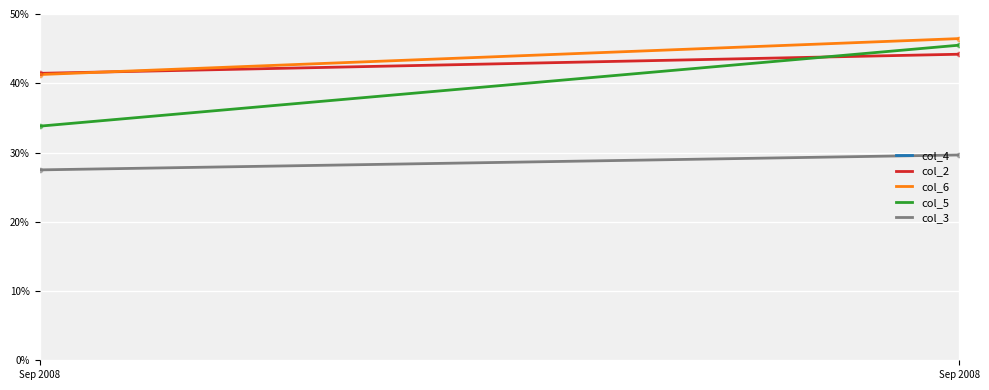

What are all the series names shown in the legend?

col_4, col_2, col_6, col_5, col_3